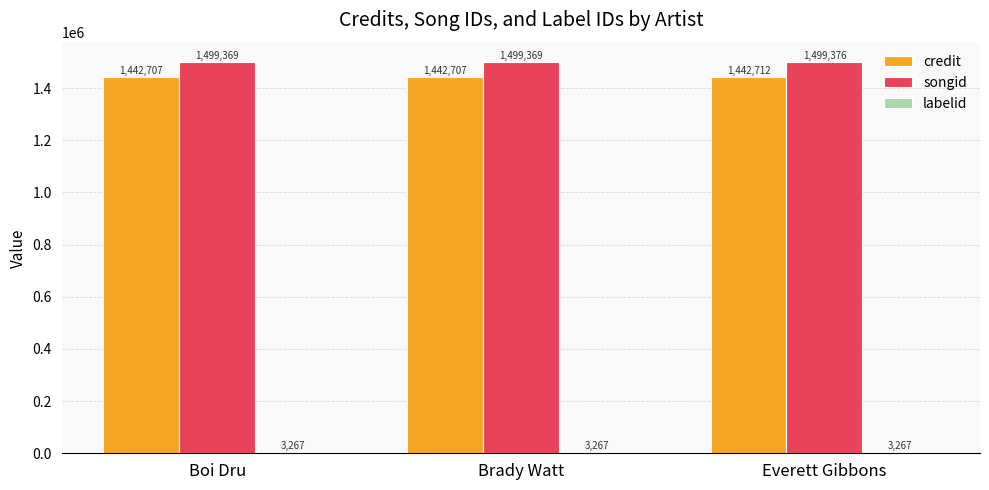

What is the sum of all songid values?

4498114